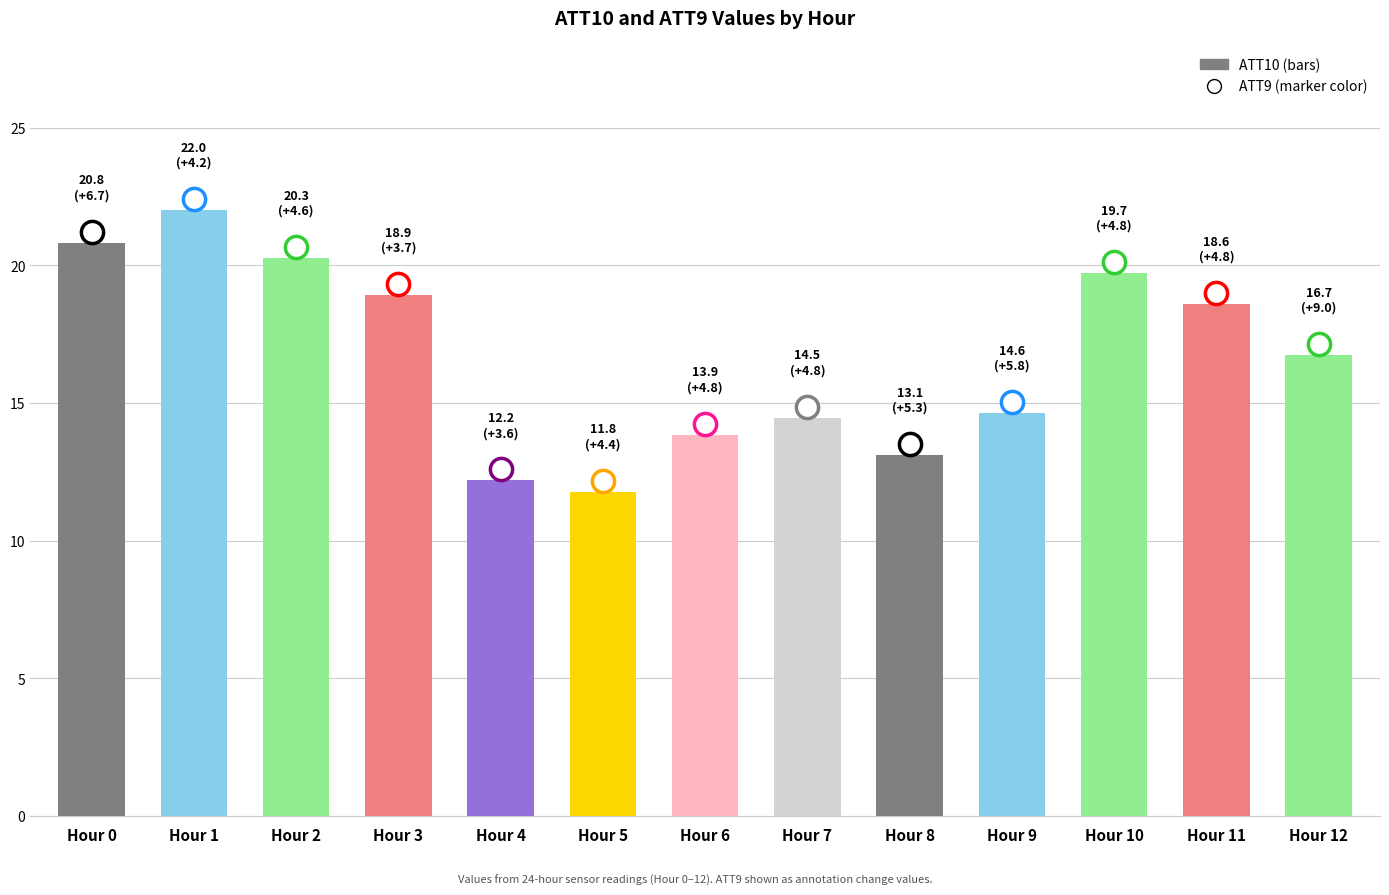

What are all the series names shown in the legend?

ATT10, ATT9